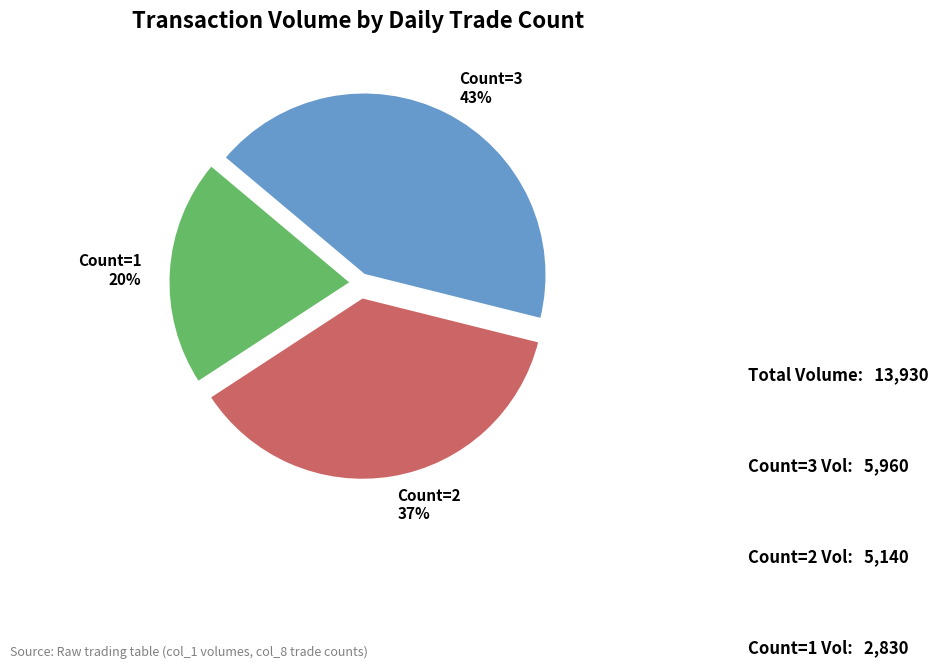

Between Count=2 and Count=1, which is larger?

Count=2